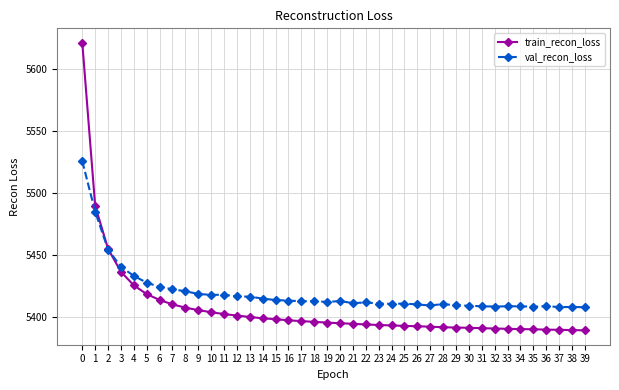

How many distinct data groups are displayed?

2